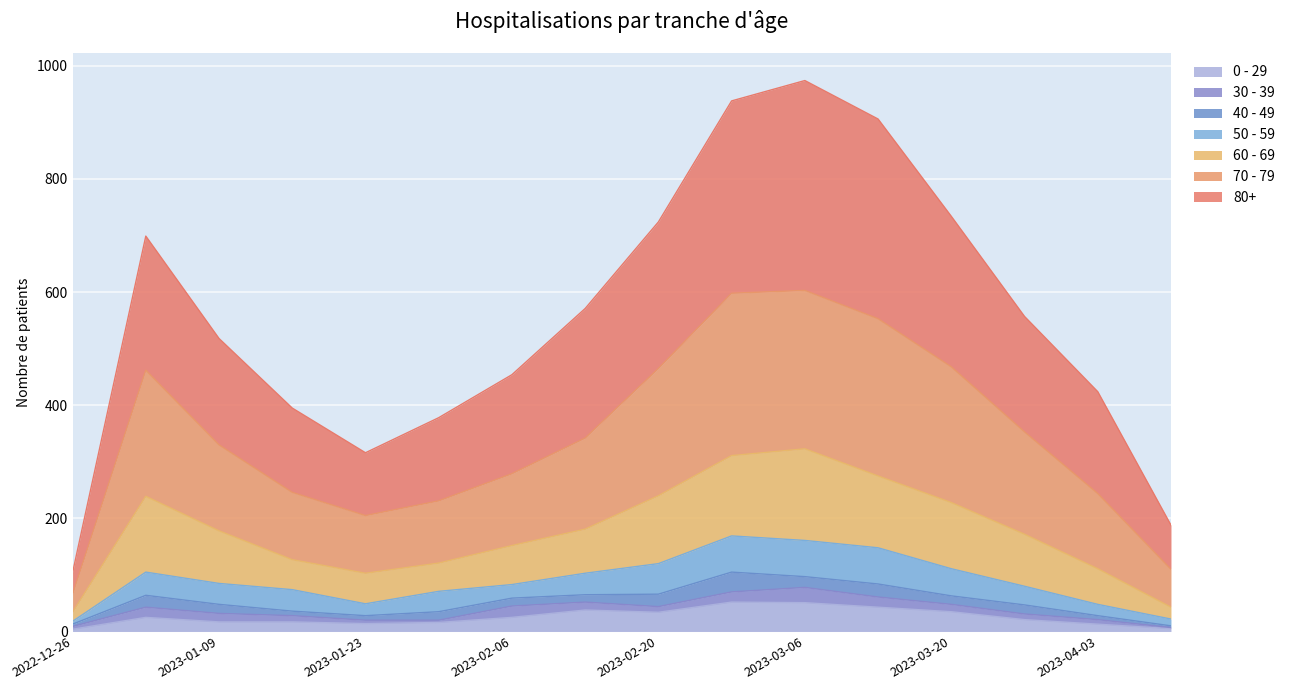

What are all the series names shown in the legend?

0 - 29, 30 - 39, 40 - 49, 50 - 59, 60 - 69, 70 - 79, 80+